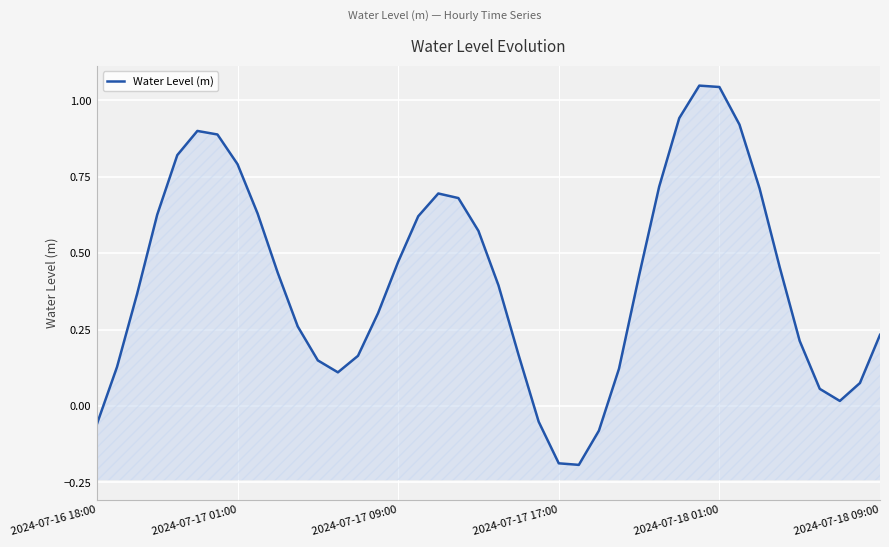

Reading left to right, extract all data points from this chart.

-0.1	0.1	0.4	0.6	0.8	0.9	0.9	0.8	0.6	0.4	0.3	0.1	0.1	0.2	0.3	0.5	0.6	0.7	0.7	0.6	0.4	0.2	-0.1	-0.2	-0.2	-0.1	0.1	0.4	0.7	0.9	1.0	1.0	0.9	0.7	0.5	0.2	0.1	0.0	0.1	0.2